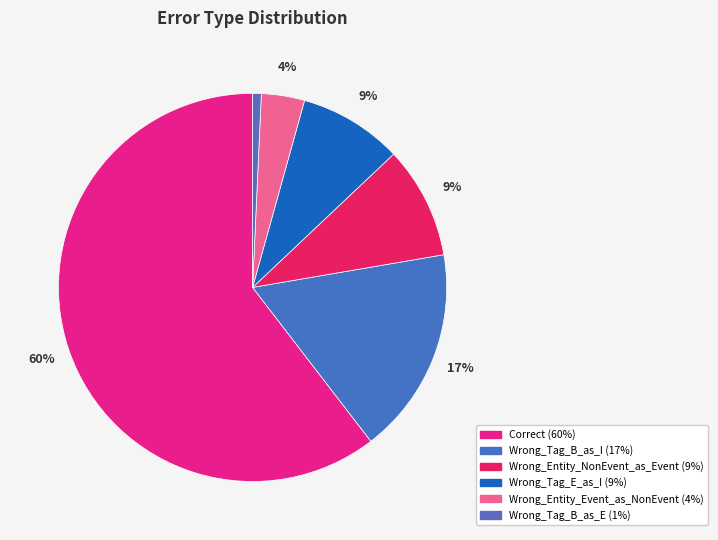

How many slices are in this pie chart?

6